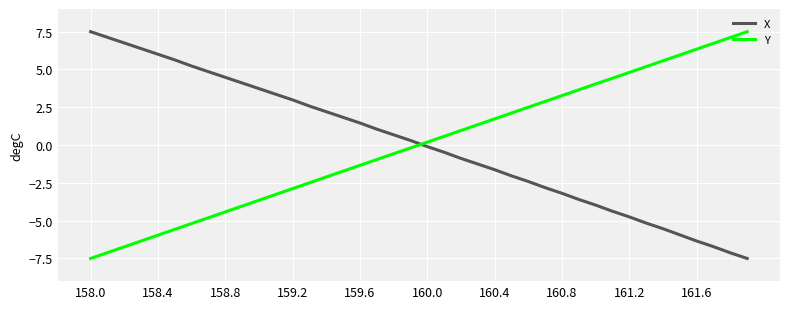

How many values in the X series are below 0?

20